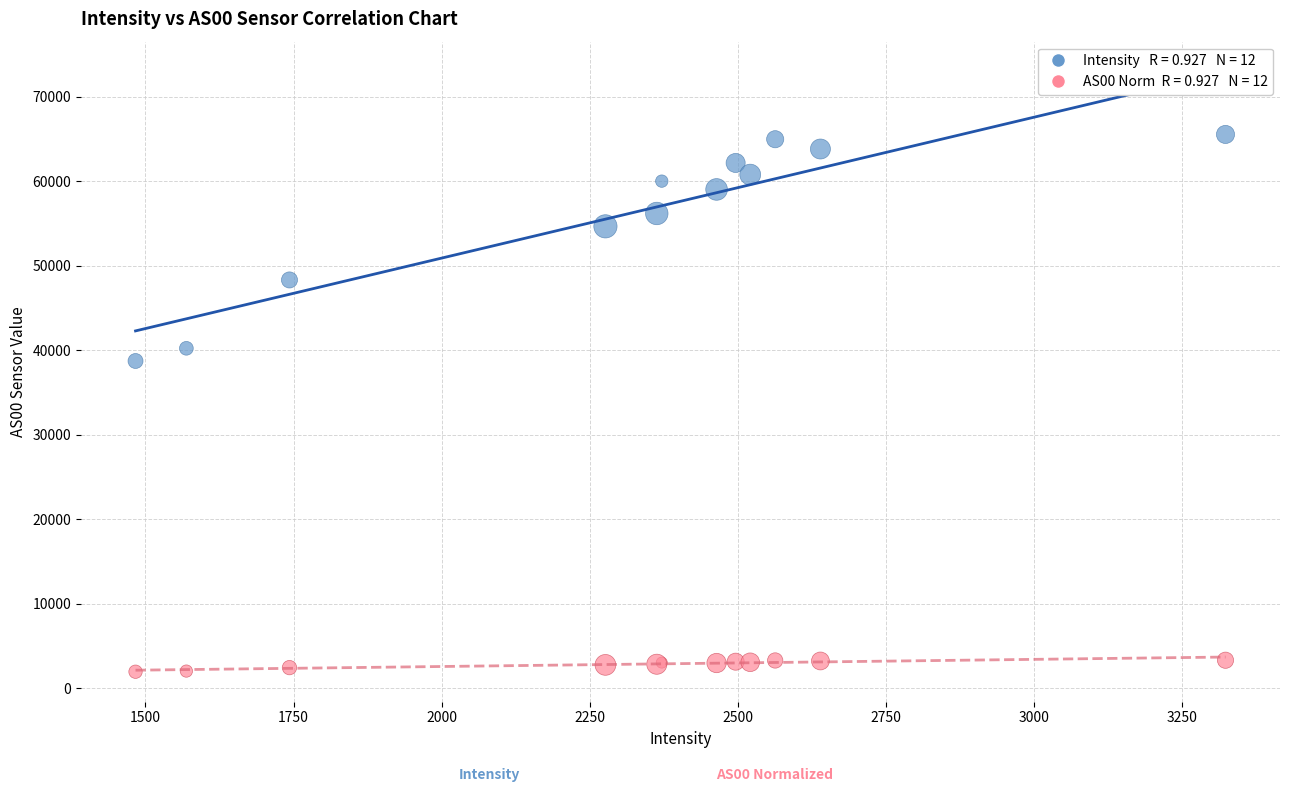

Across all series, what Y value is closest to 33749?

38729.0